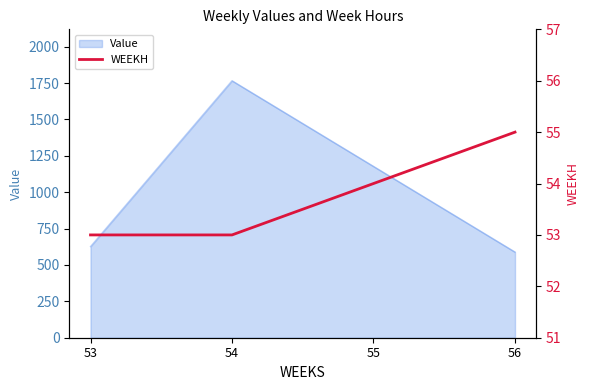

True or false: the data shows 53 at 53.

True